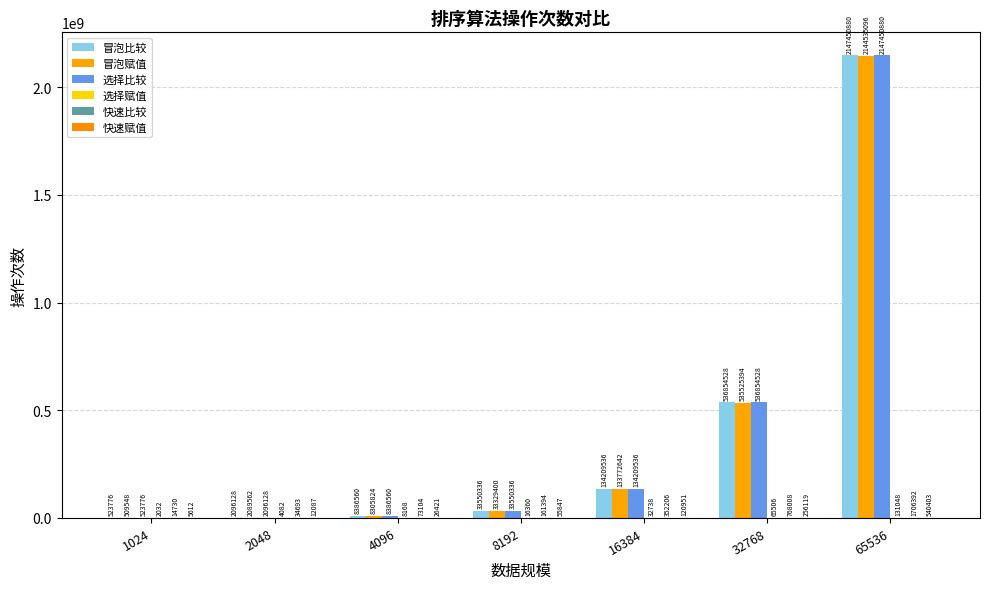

Which has a higher value, 2048 or 32768?

32768